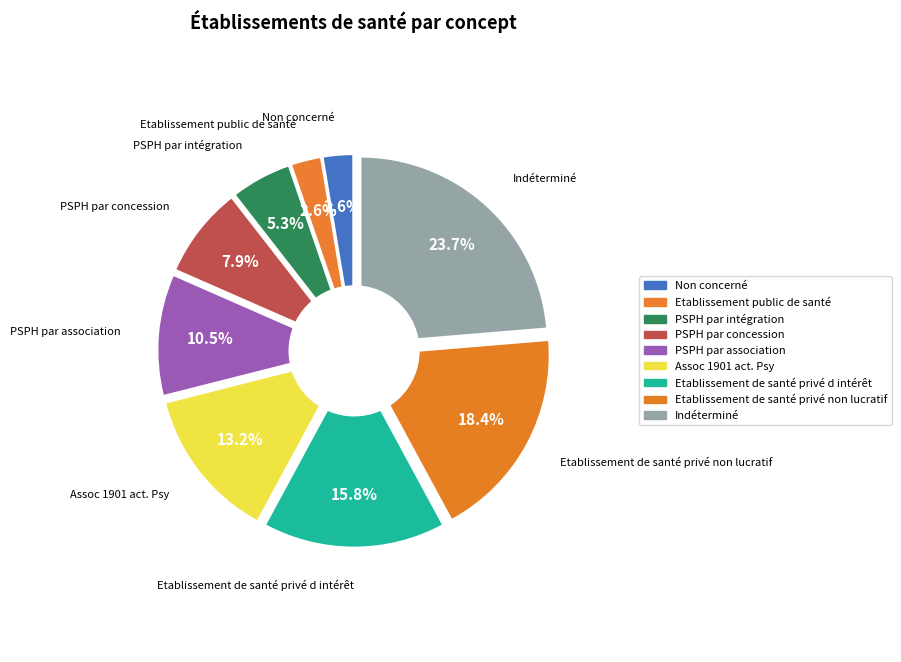

Count the number of slices in the pie.

9